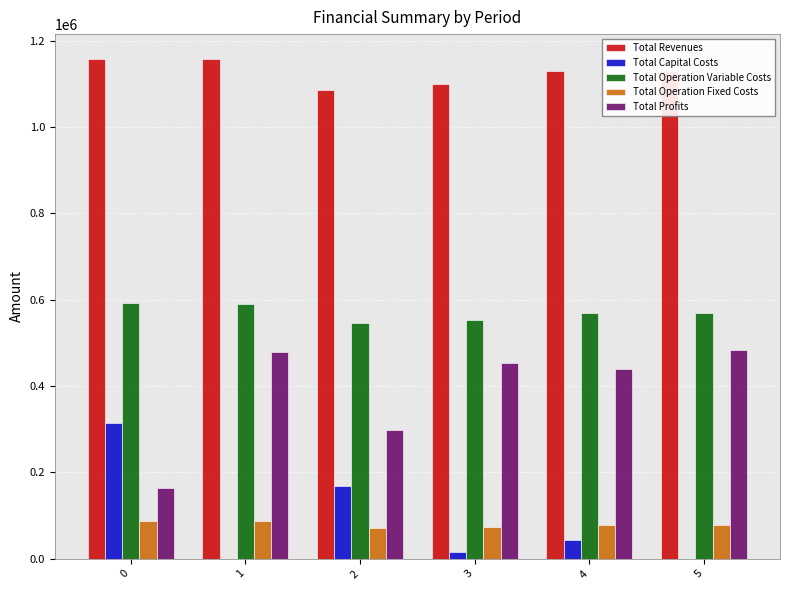

The value of Total Profits at 0 is 162827.3. True or false?

True